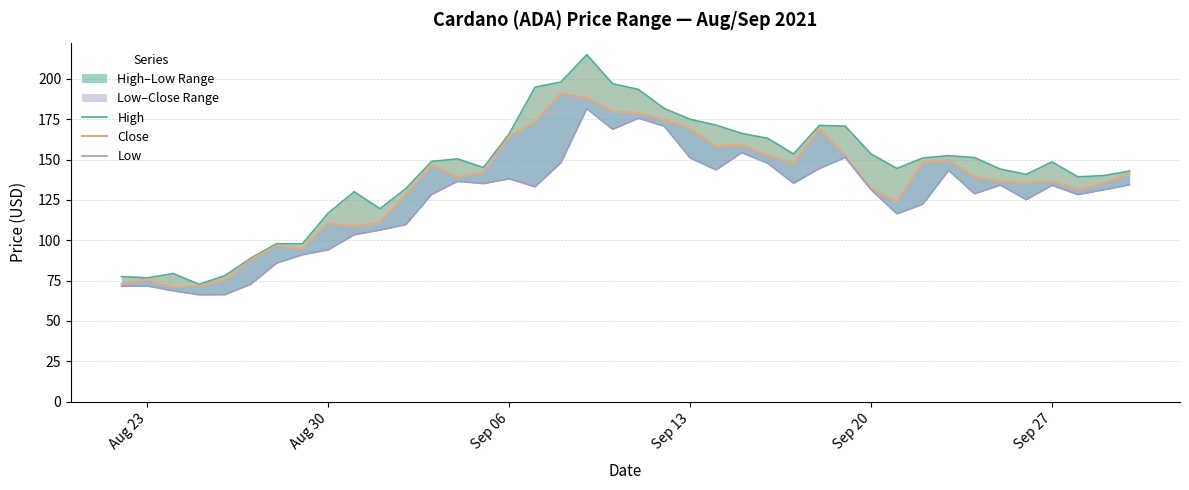

Which series has the largest range (max minus min)?

High